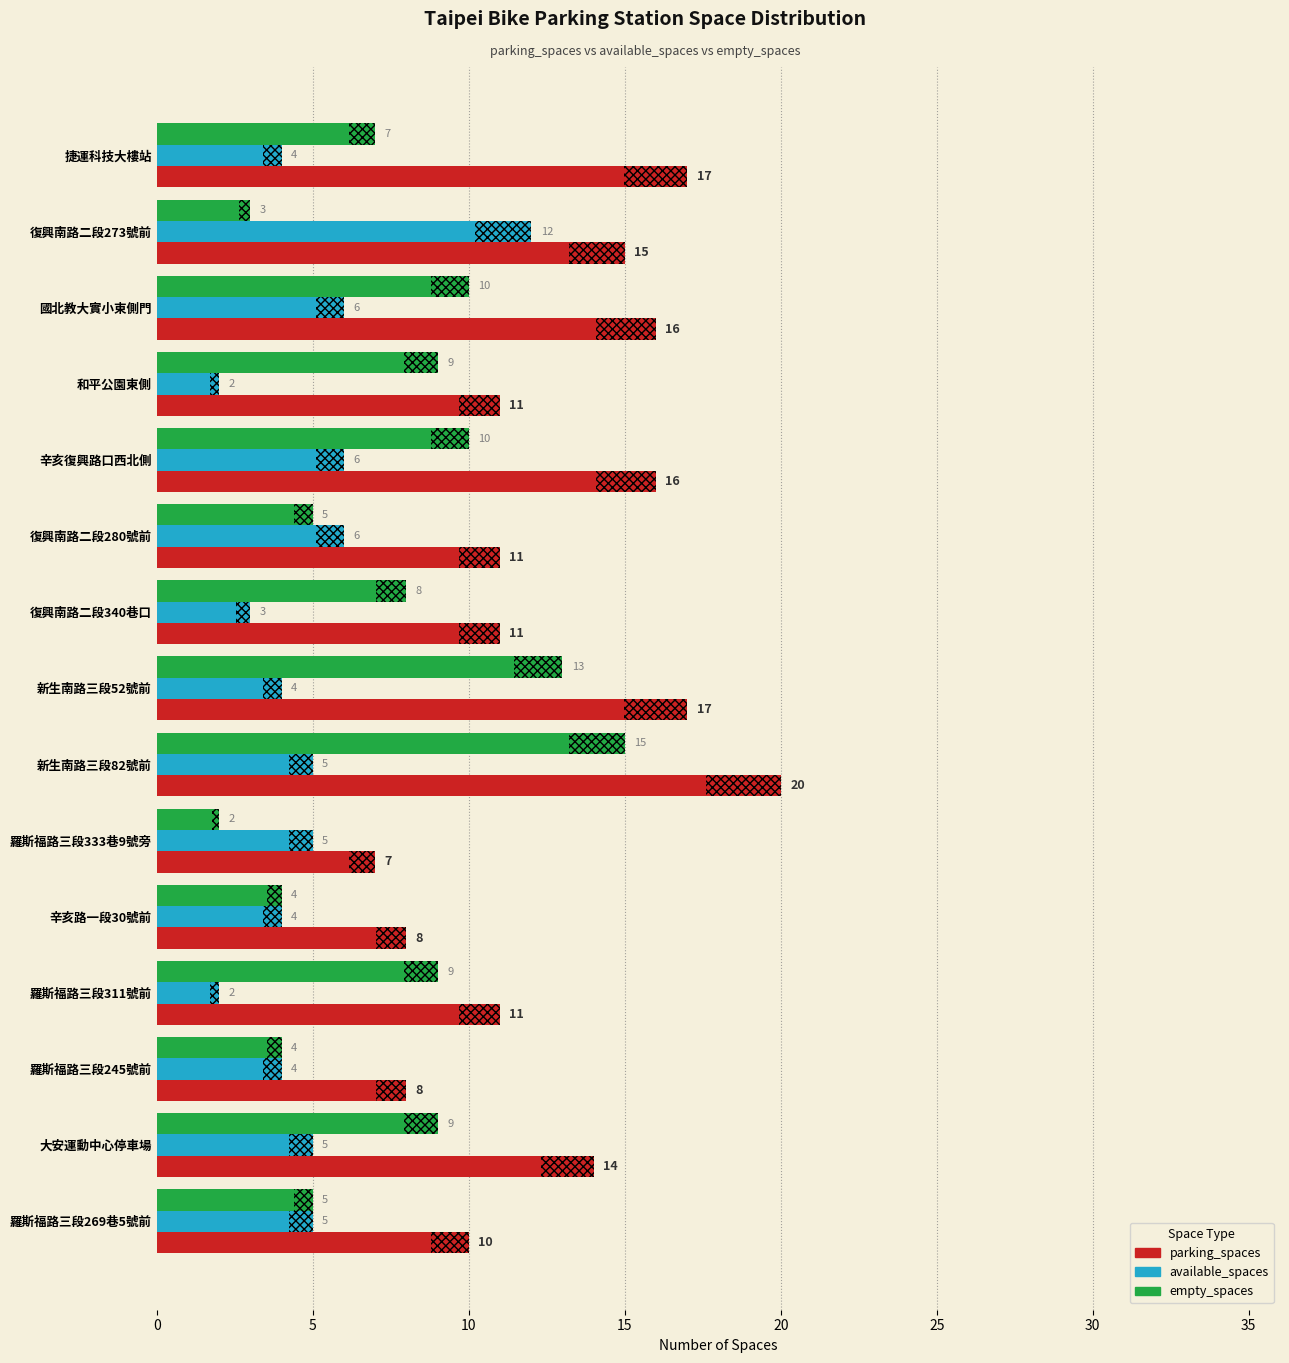

Does the chart contain stacked bars?

No